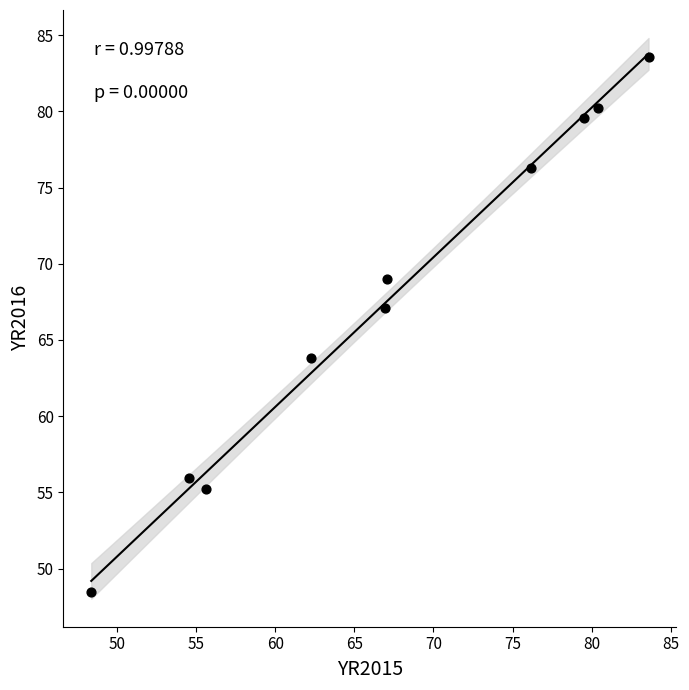

What Y value in the scatter plot is closest to 66?

67.1